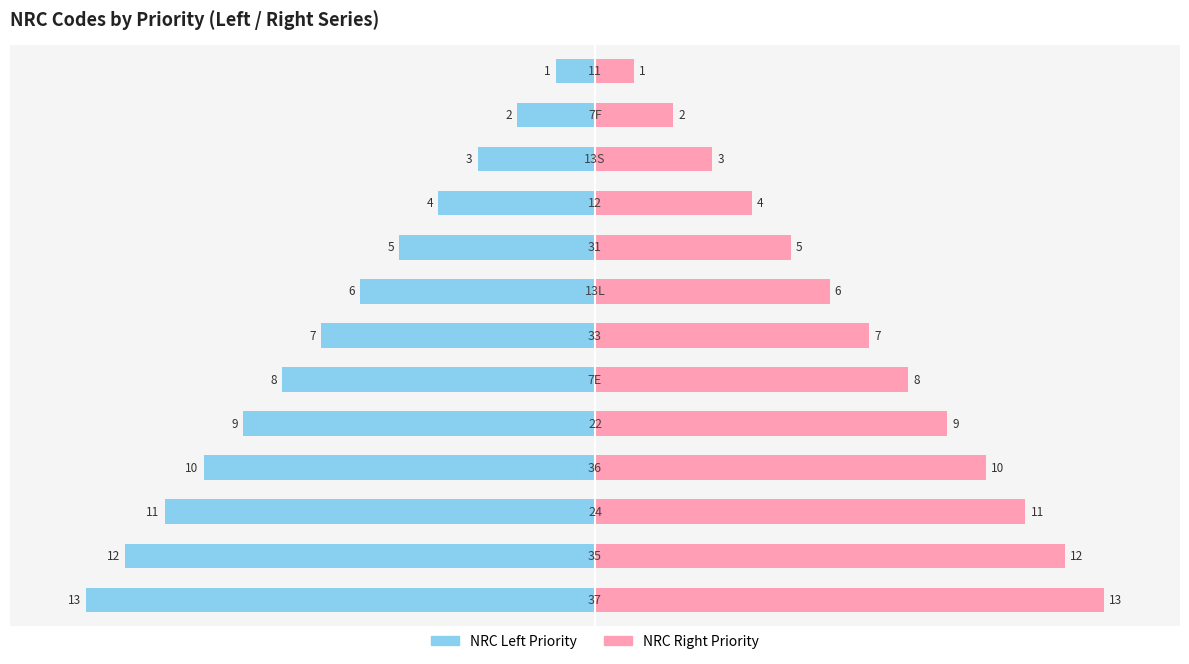

Which series changed the most between 0 and 11?

NRC (Left)